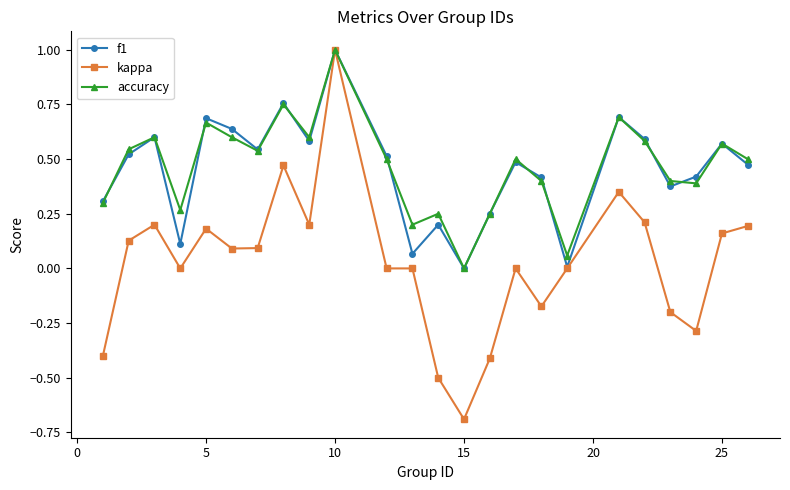

Which series has the largest range (max minus min)?

kappa